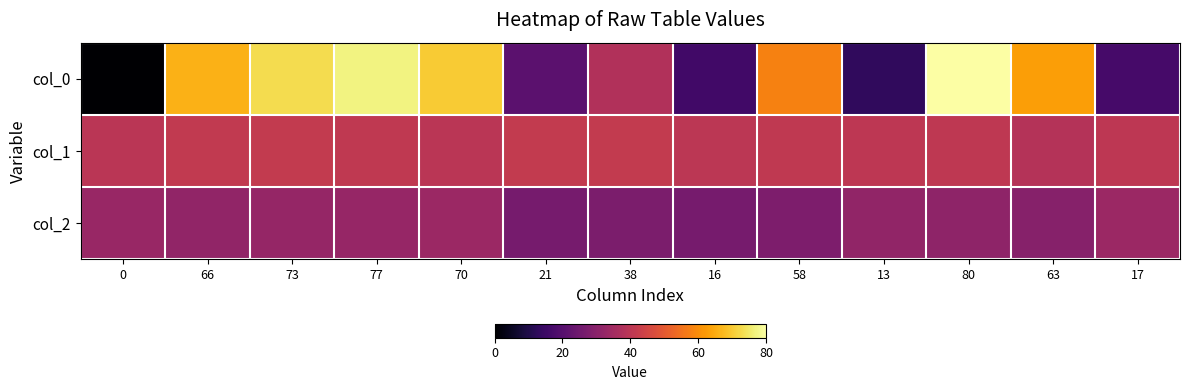

Reading left to right, what are all the values shown in this chart?

col_0: 0=0.0	66=66.0	73=73.0	77=77.0	70=70.0	21=21.0	38=38.0	16=16.0	58=58.0	13=13.0	80=80.0	63=63.0	17=17.0
col_1: 0=39.9	66=41.5	73=41.6	77=41.2	70=39.8	21=41.7	38=41.7	16=40.2	58=41.0	13=40.6	80=40.8	63=38.7	17=40.6
col_2: 0=32.9	66=31.8	73=32.5	77=32.6	70=33.5	21=26.6	38=27.2	16=26.4	58=27.5	13=31.6	80=31.2	63=29.4	17=33.6